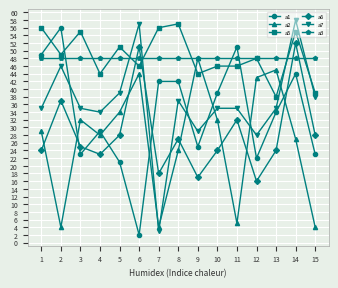

Reading left to right, list all the values displayed in this chart.

a1: 49	56	23	29	21	2	42	42	25	39	51	22	34	44	23
a2: 29	4	32	28	34	44	4	24	48	32	5	43	45	27	4
a5: 56	49	55	44	51	46	56	57	44	46	46	48	38	55	39
a6: 24	37	25	23	28	51	18	27	17	24	32	16	24	52	28
a7: 35	46	35	34	39	57	3	37	29	35	35	28	35	58	38
a3: 48	48	48	48	48	48	48	48	48	48	48	48	48	48	48